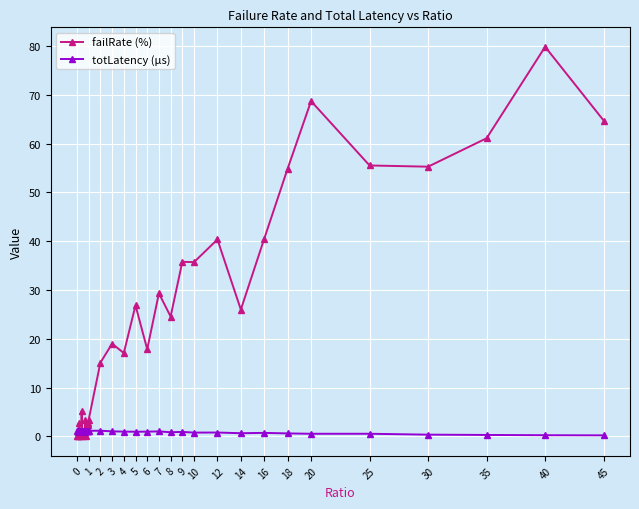

Rank the series by their average value, from highest to lowest.

failRate (%), totLatency (µs)